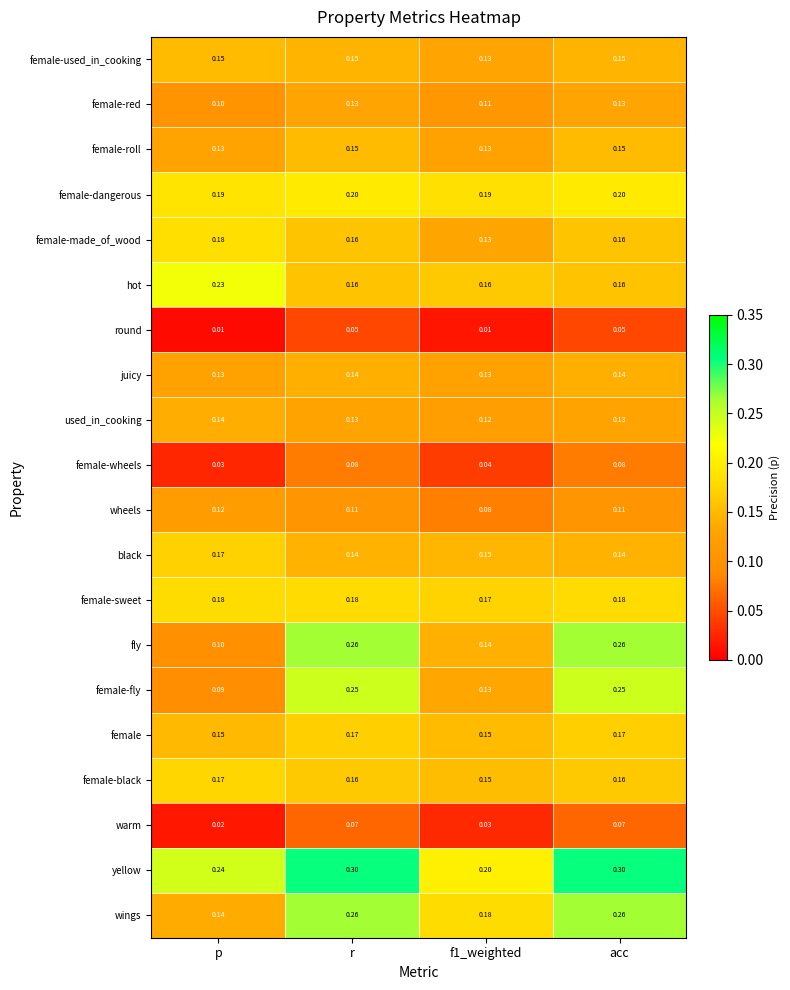

Which series has the largest total across all categories?

yellow